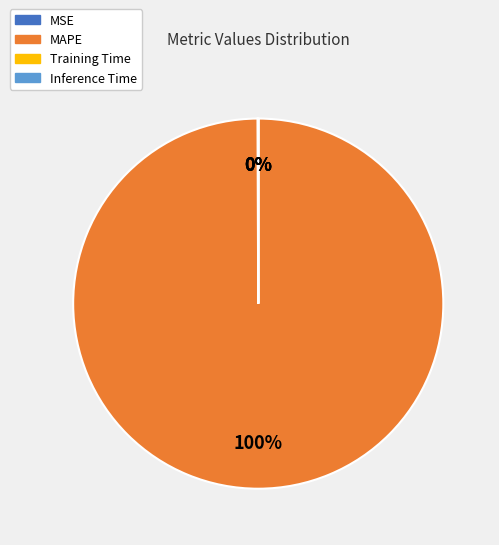

What is the largest slice in the pie chart?

MAPE